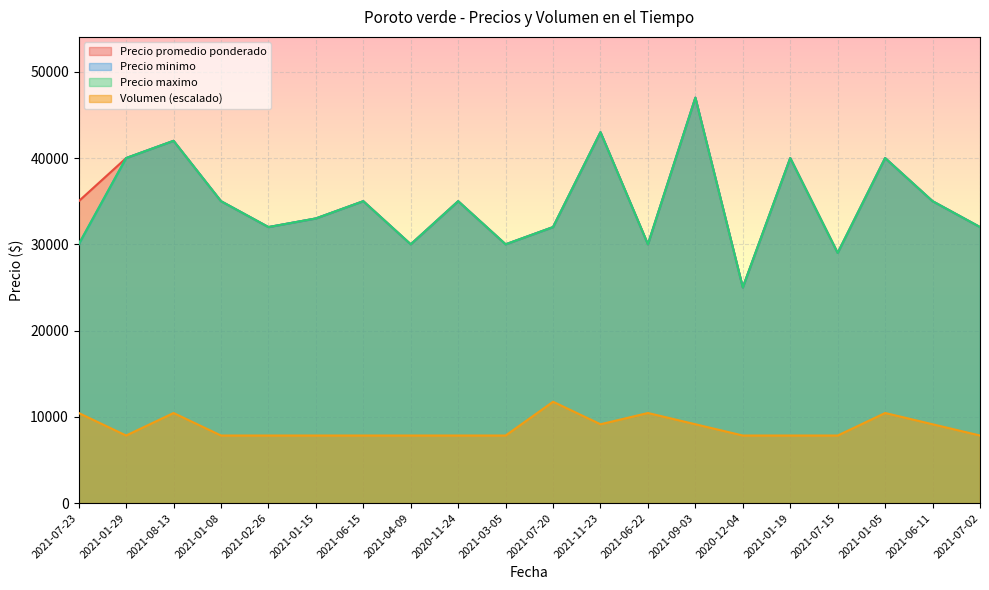

What is the difference between the highest and lowest values at 2021-11-23?

33861.1